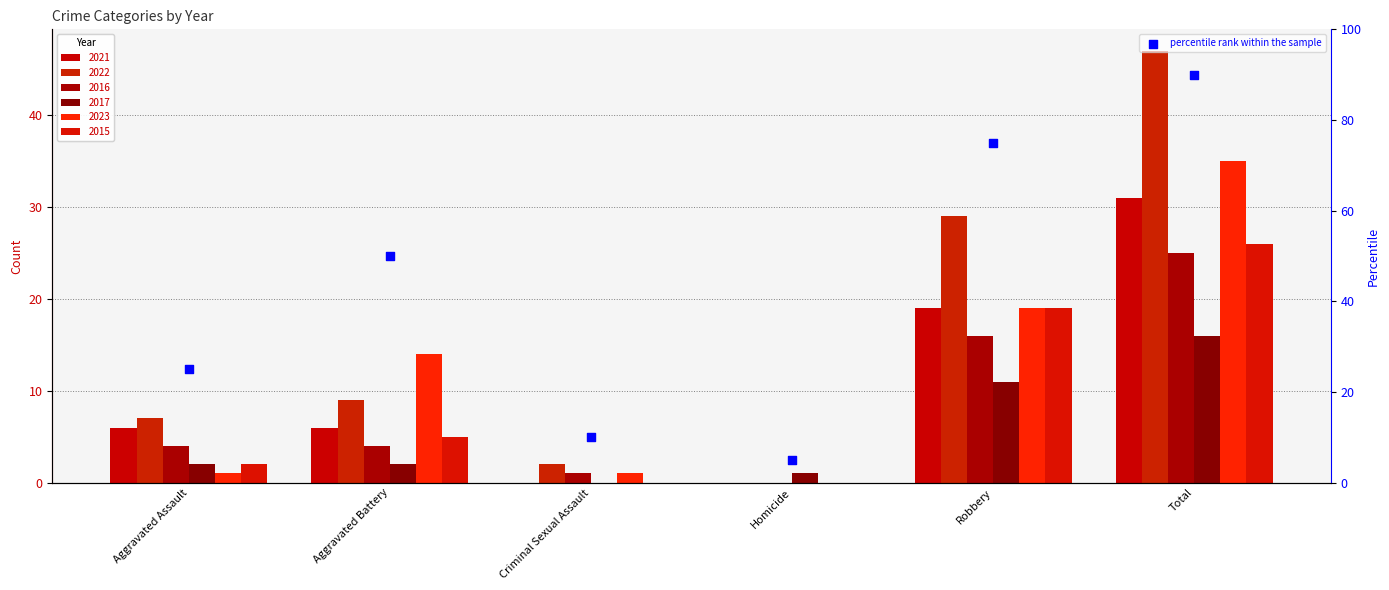

What is the change in value from Aggravated Assault to Aggravated Battery?

+25